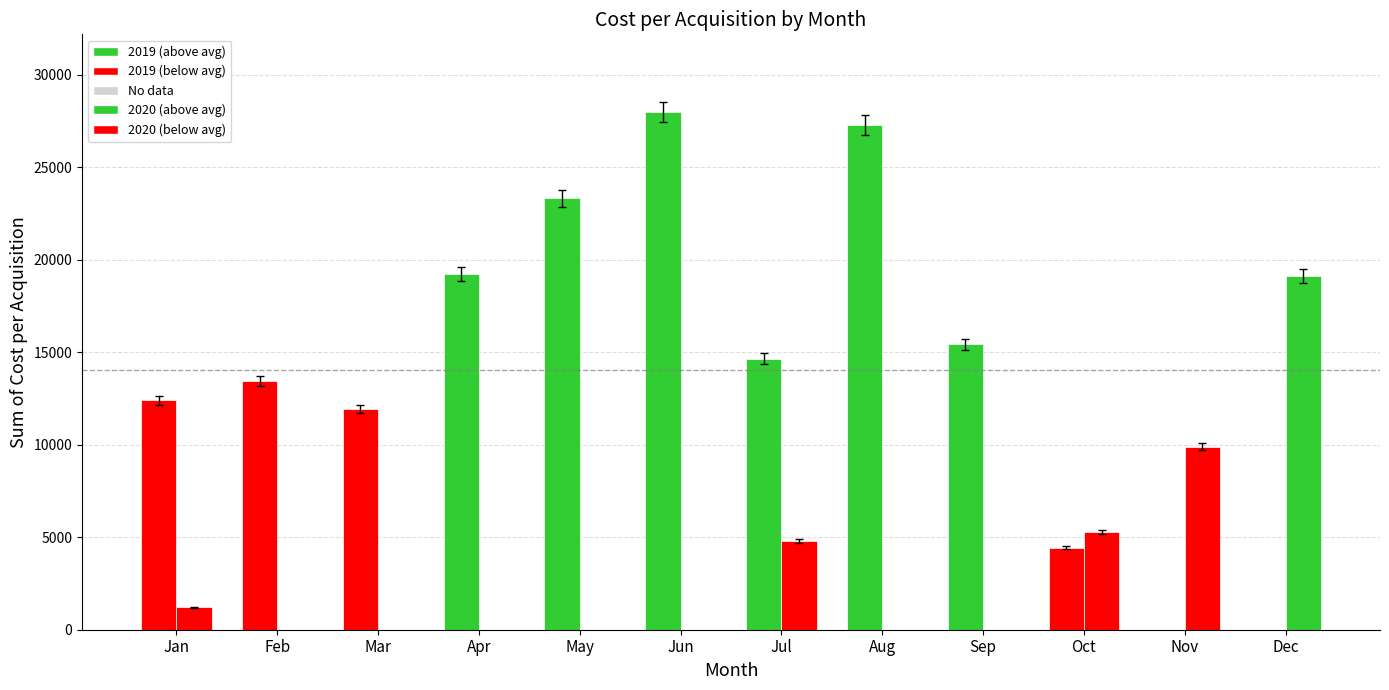

Count the number of data series in this chart.

2